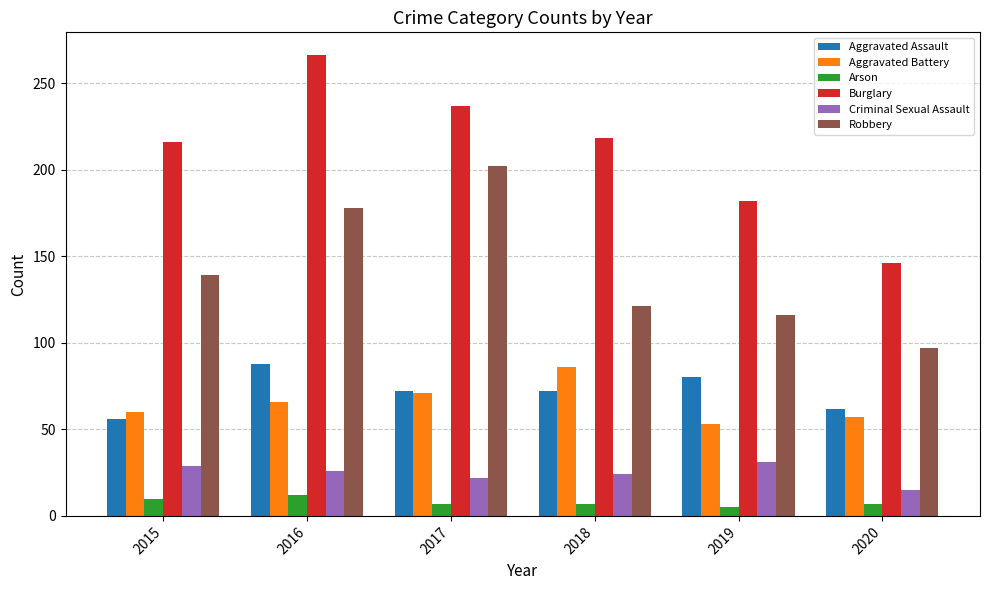

How many series are shown in this chart?

6